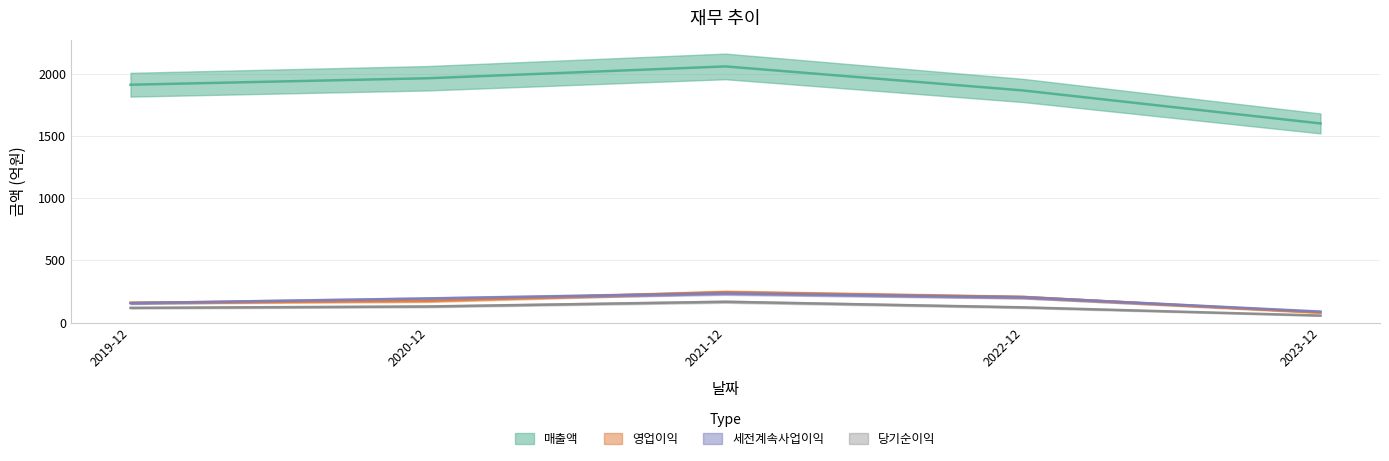

What is the spread (max minus min) of values at 2023-12?

1543